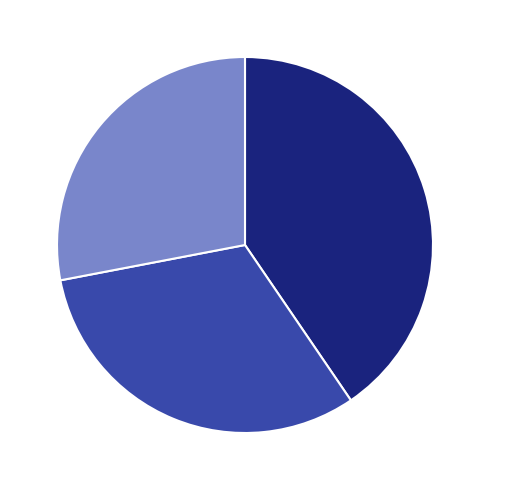

Does any single category account for the majority?

No